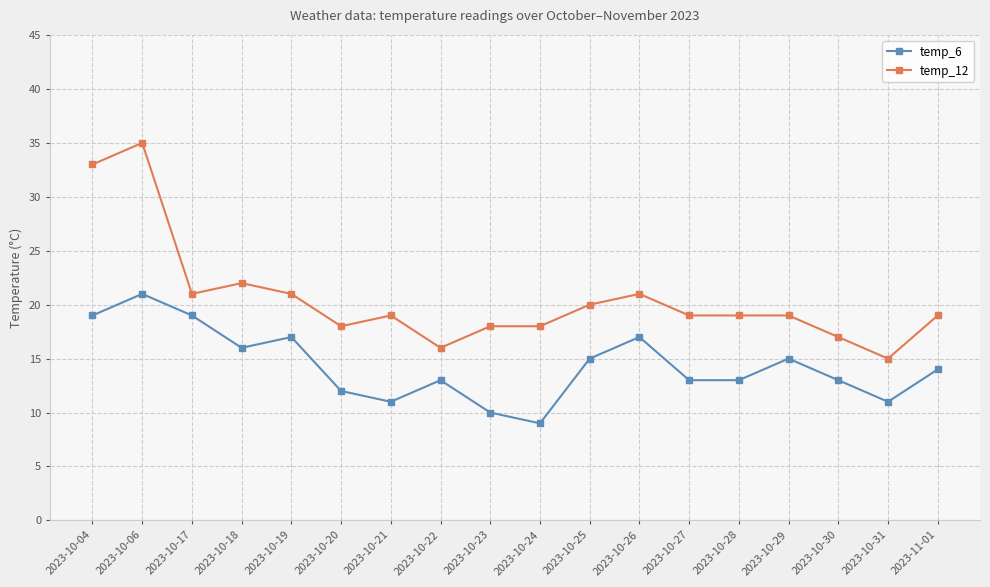

True or false: temp_12 and temp_6 intersect in this chart.

False